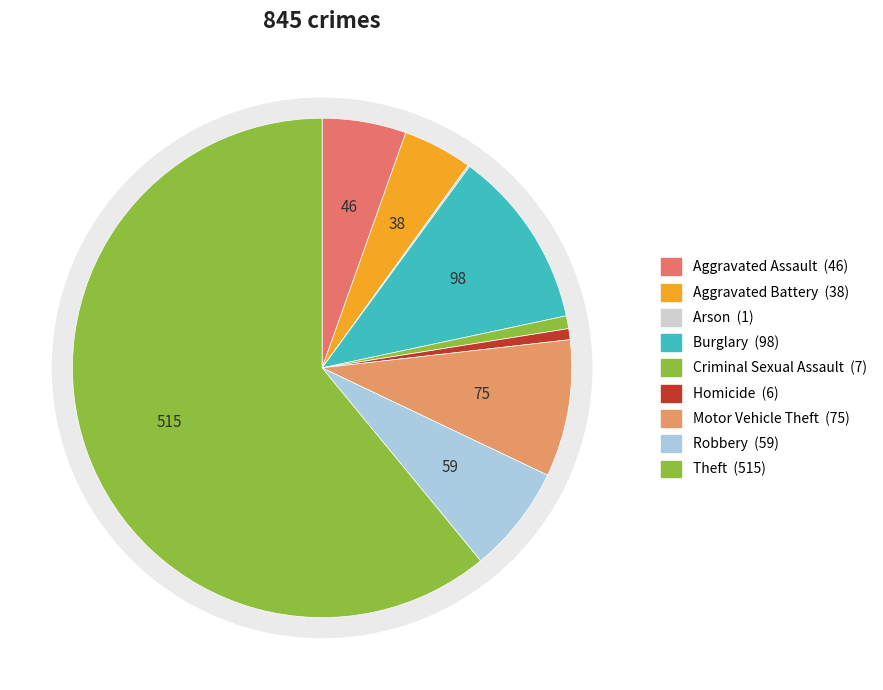

Rank the categories by value from highest to lowest.

Theft, Burglary, Motor Vehicle Theft, Robbery, Aggravated Assault, Aggravated Battery, Criminal Sexual Assault, Homicide, Arson